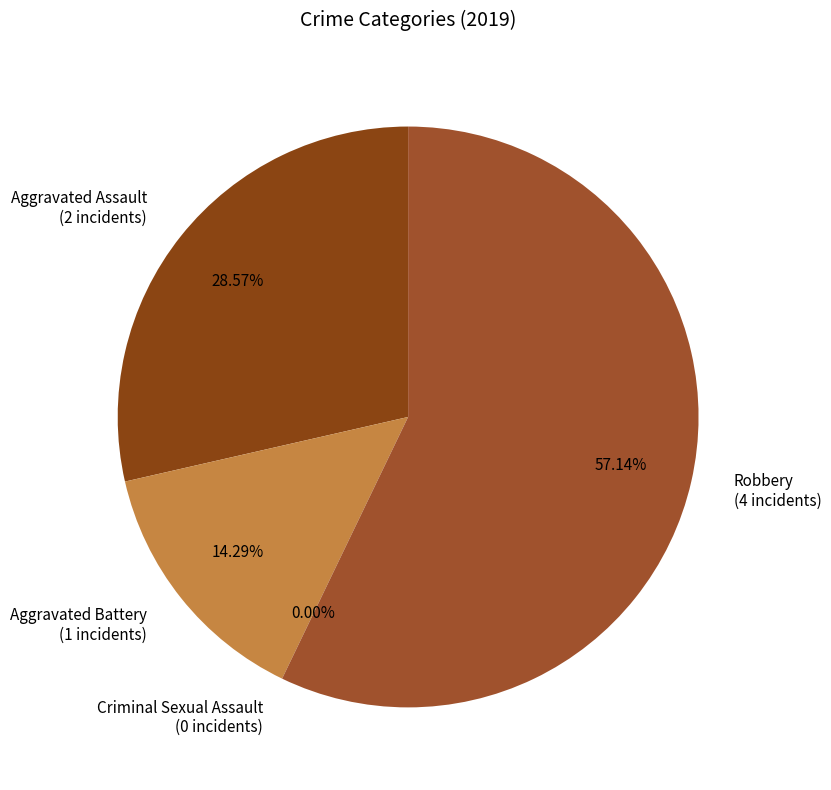

To the nearest percent, what is the difference between the largest and smallest slice percentages?

57%